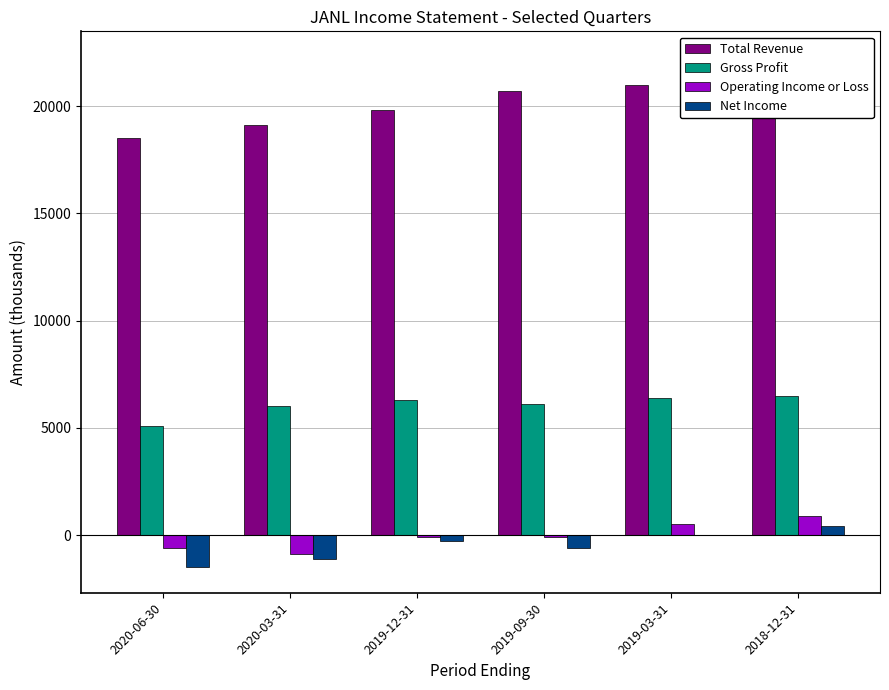

How many data points in Total Revenue are above 20700?

2